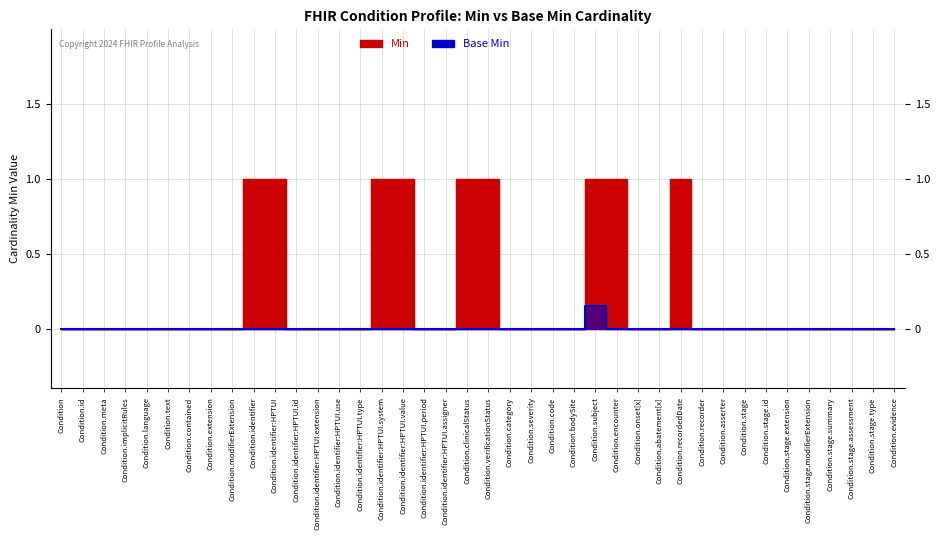

How many series are shown in this chart?

2